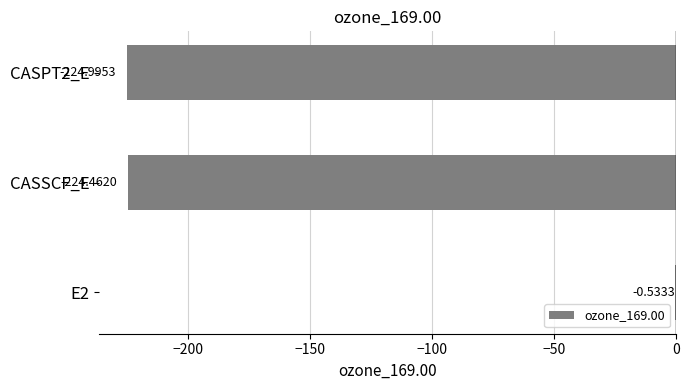

What is the sum of all values?

-450.0